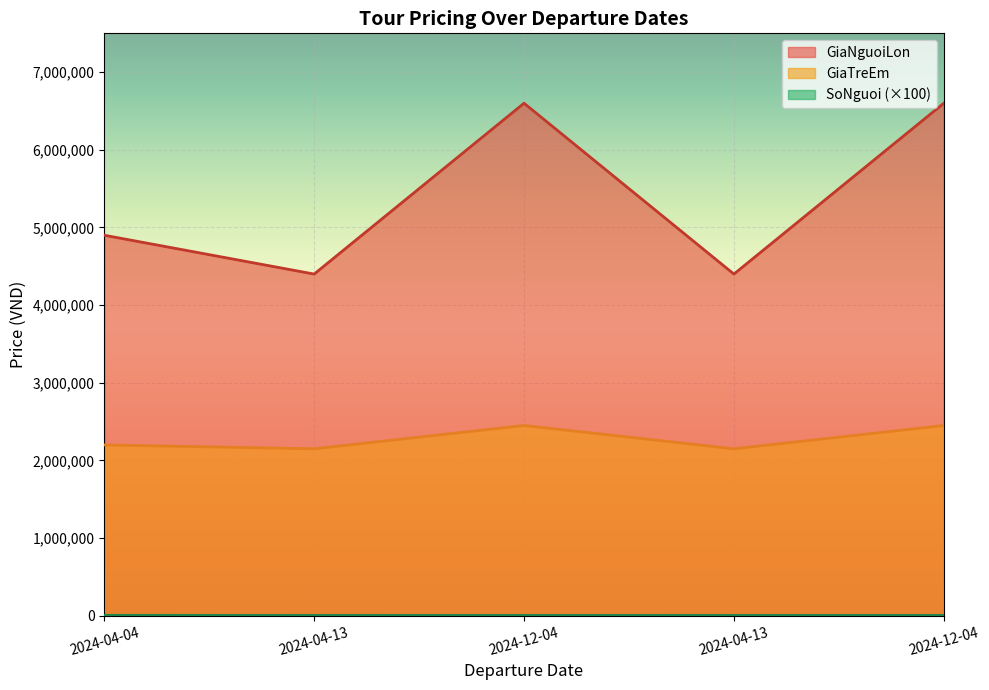

What is the approximate value of SoNguoi at 2024-04-13, to the nearest 100?

4200